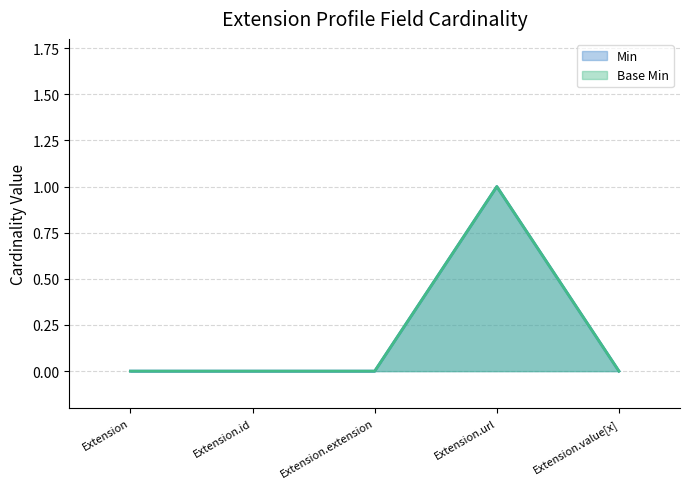

How many data points in Base Min are above 0?

1